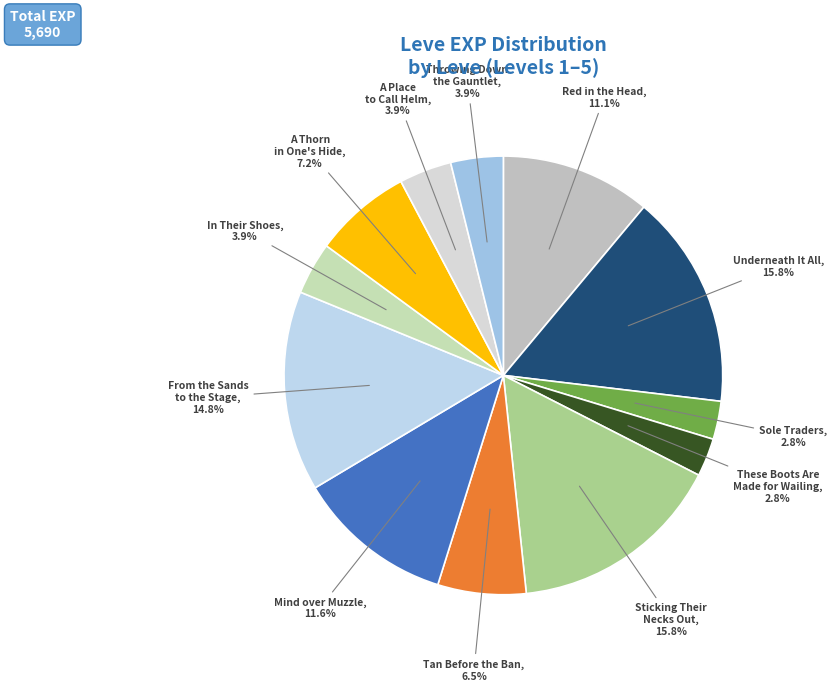

To the nearest percent, what is the average slice percentage?

8%